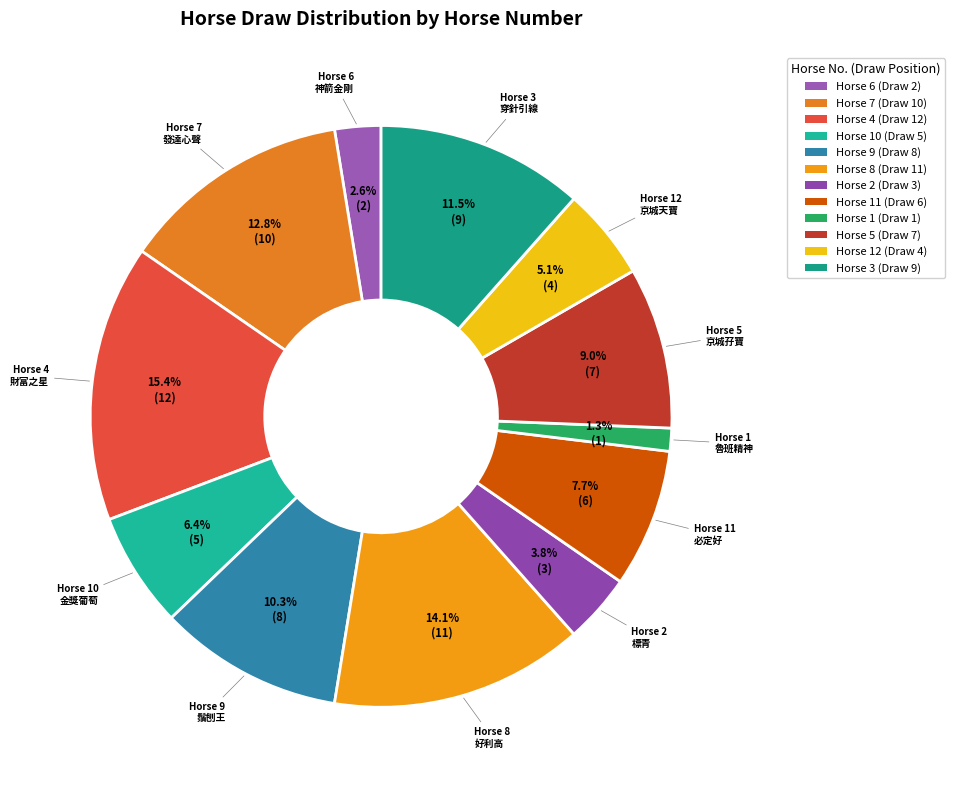

Count the number of slices in the pie.

12